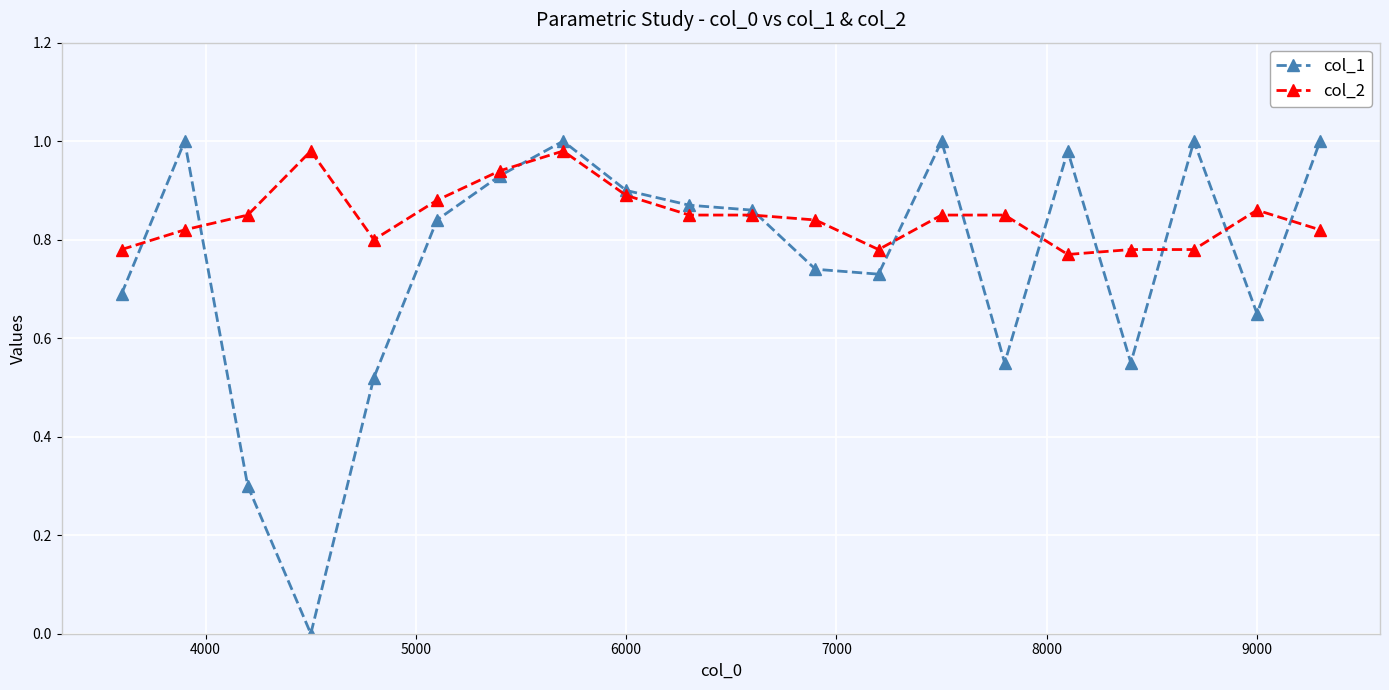

Which series has the largest total across all categories?

col_2